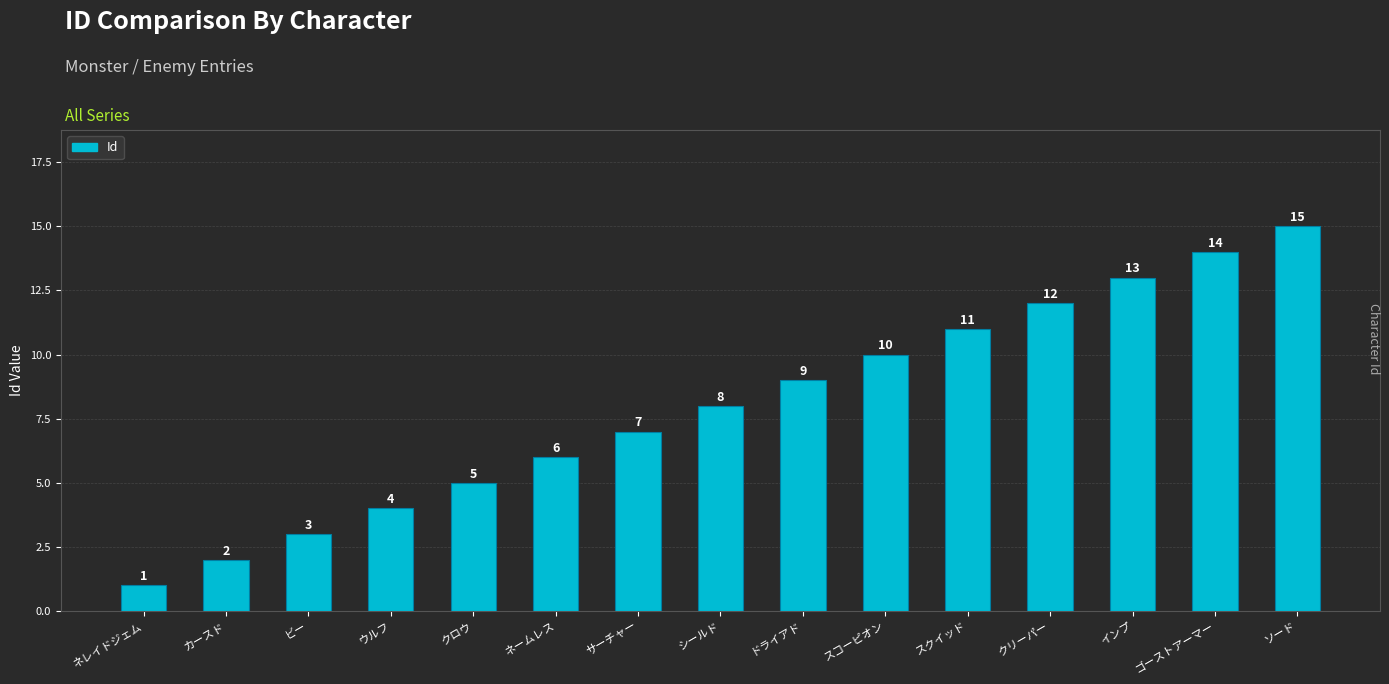

Reading left to right, what are all the values shown in this chart?

1	2	3	4	5	6	7	8	9	10	11	12	13	14	15